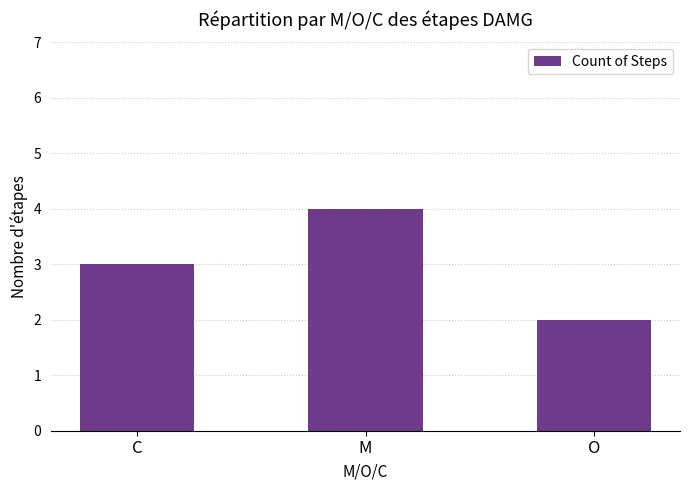

Reading left to right, extract all data points from this chart.

3	4	2